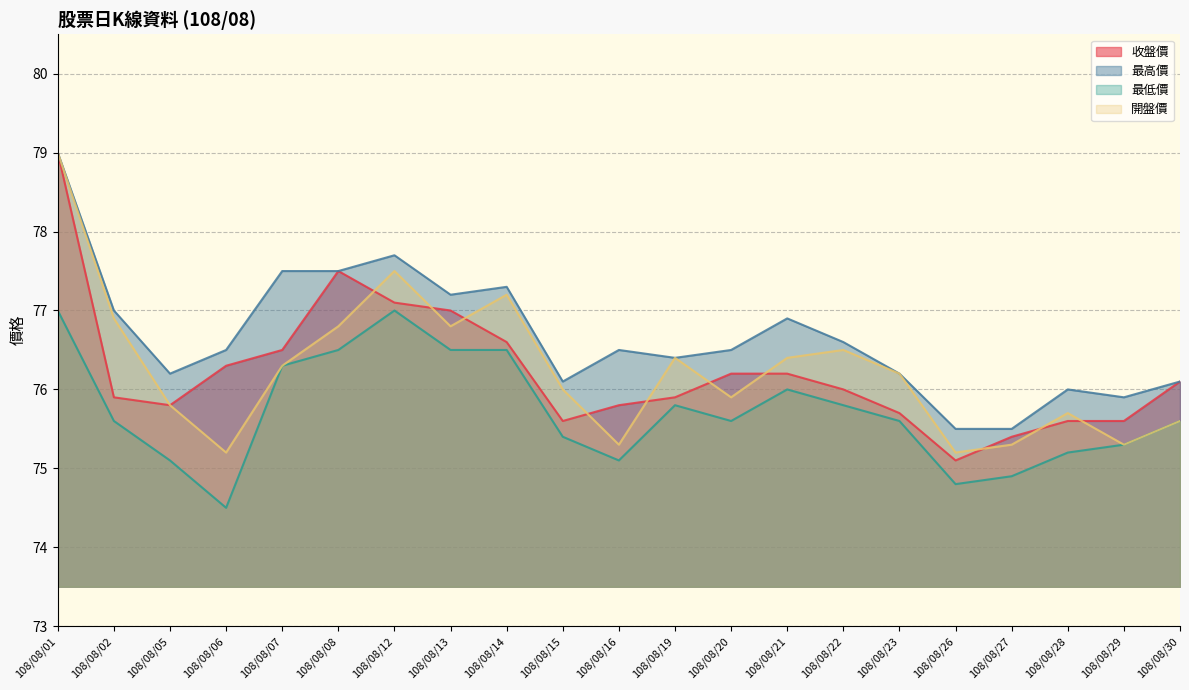

Where is the first local maximum for 開盤價?

108/08/12